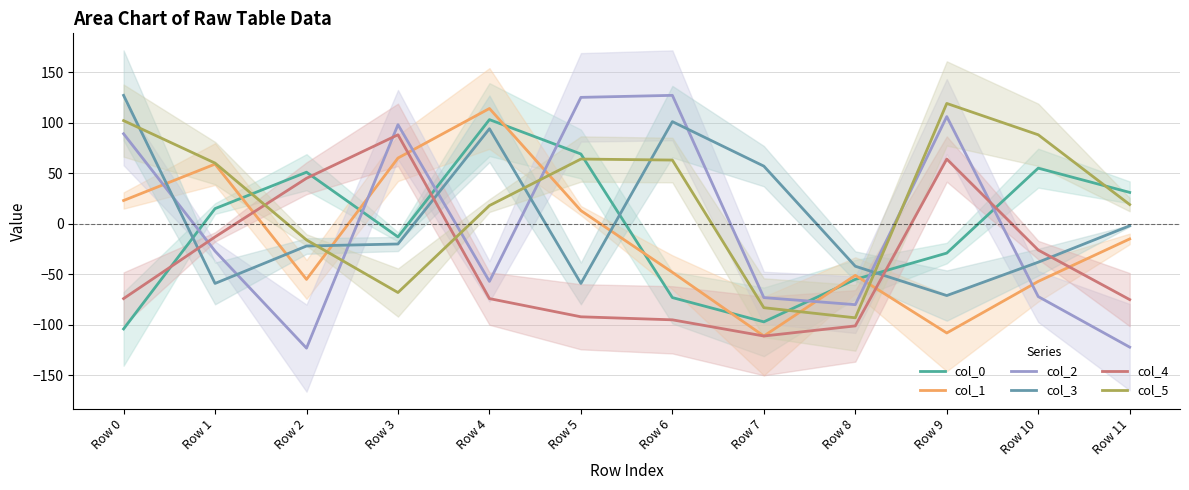

Reading left to right, transcribe all the data shown in this chart.

col_0: -104	15	51	-13	103	69	-73	-97	-55	-29	55	31
col_1: 23	59	-55	65	114	13	-48	-111	-51	-108	-57	-15
col_2: 89	-27	-123	98	-57	125	127	-73	-80	106	-72	-122
col_3: 127	-59	-22	-20	94	-59	101	57	-42	-71	-38	-2
col_4: -74	-13	45	88	-74	-92	-95	-111	-101	64	-26	-75
col_5: 102	60	-16	-68	18	64	63	-83	-93	119	88	19